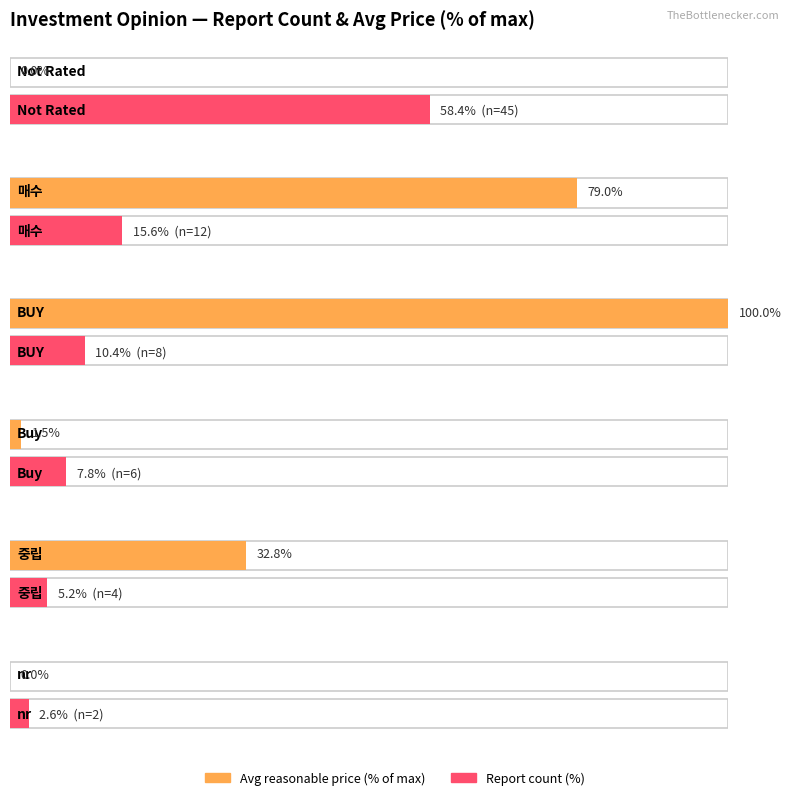

Which series has the largest range (max minus min)?

avg_price